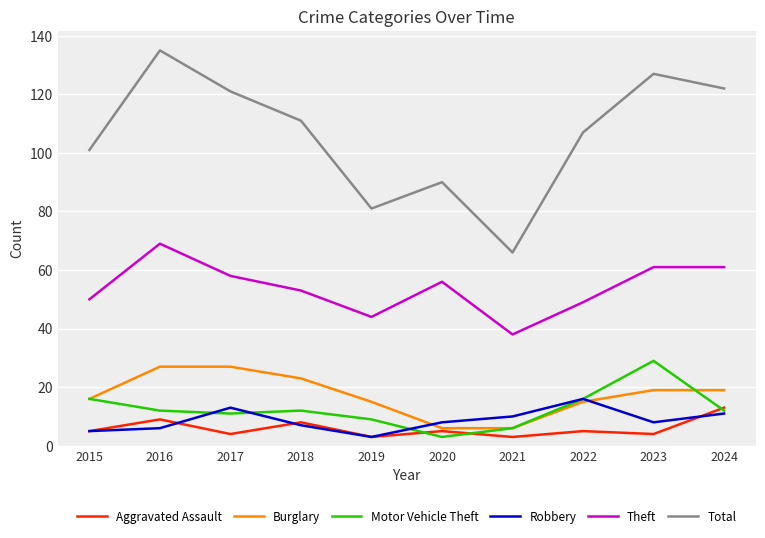

Is this an area chart (filled region under the line)?

No